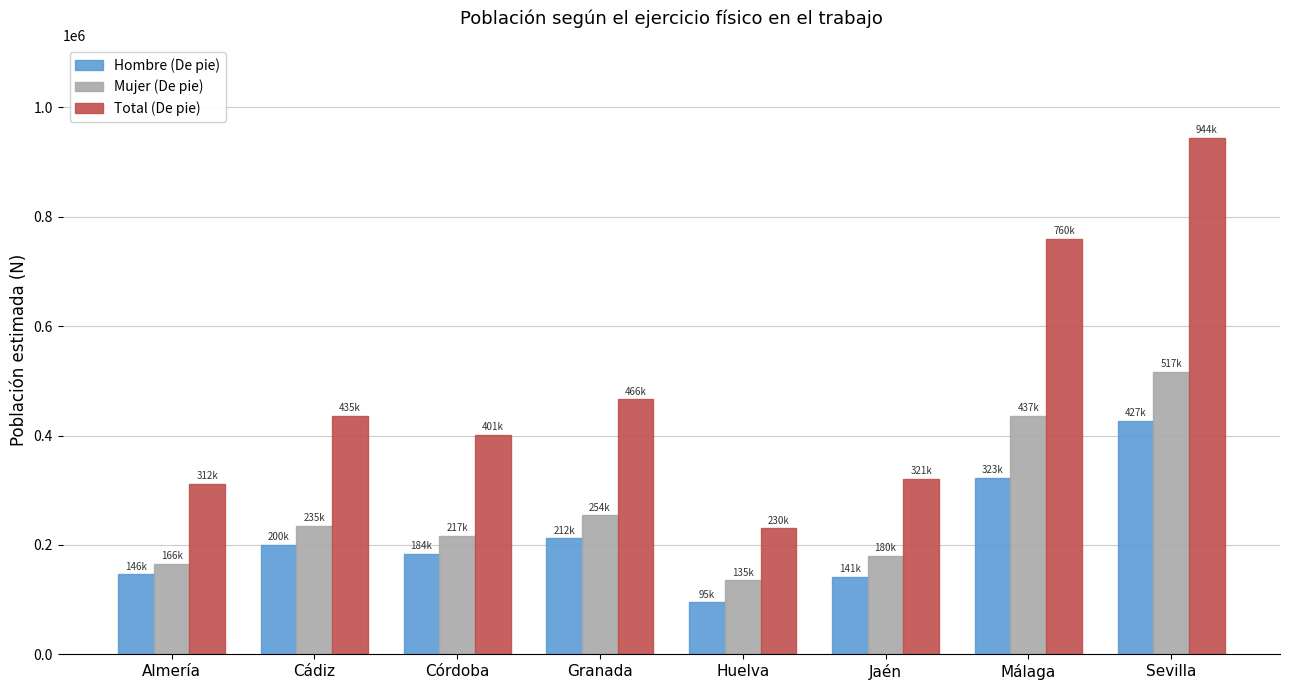

What is the approximate value of Mujer (De pie) at Cádiz, to the nearest 100?

235200